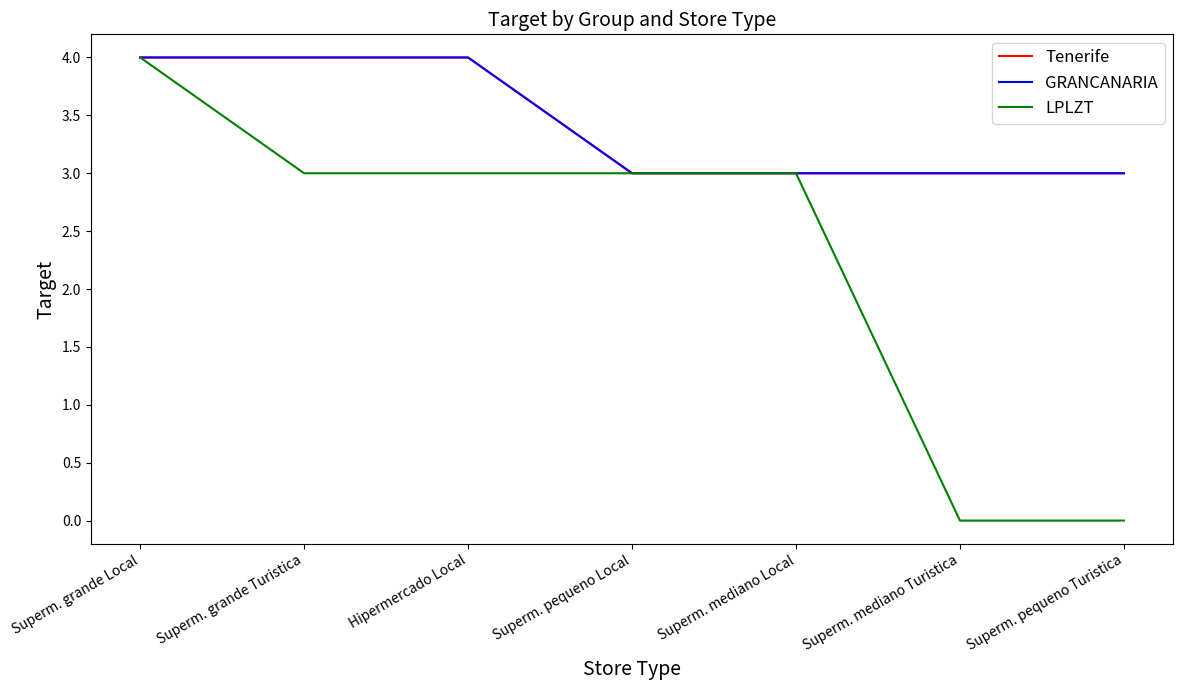

What value does the LPLZT series have at Superm. grande Turistica?

3